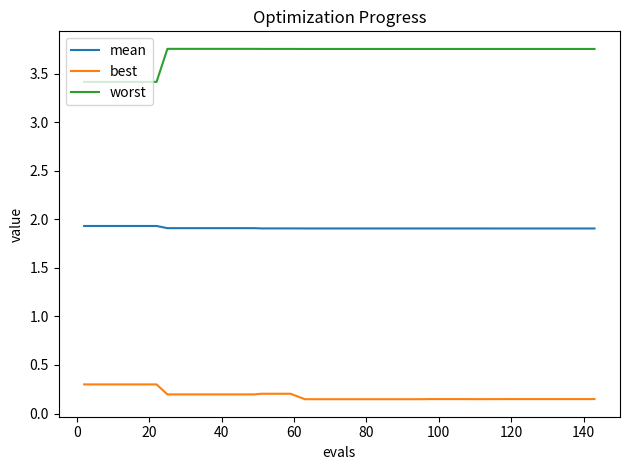

What is the highest value of the best series?

0.3